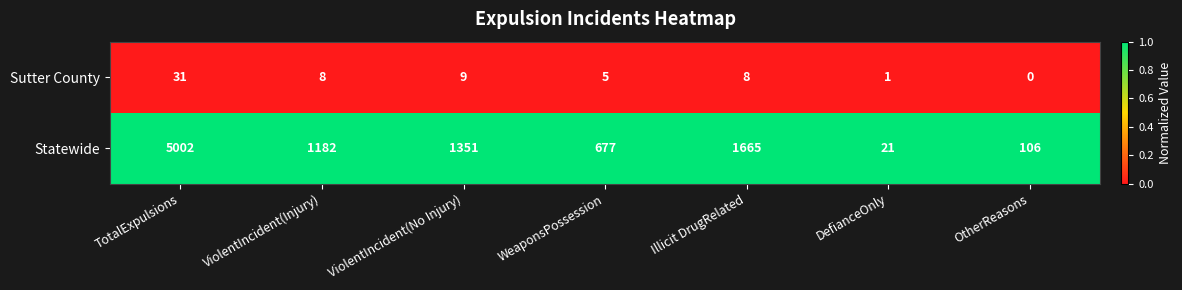

Which series has the largest total across all categories?

Statewide